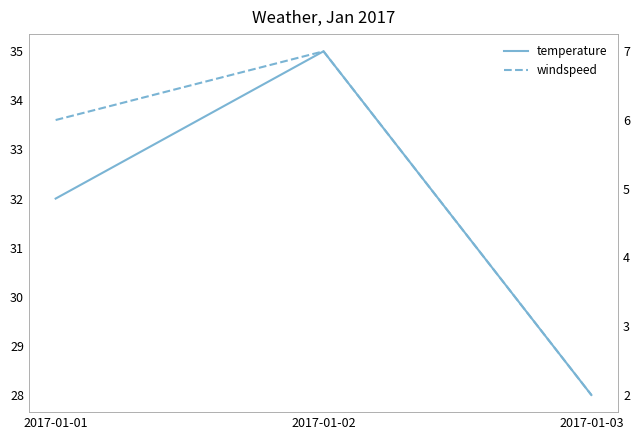

At how many categories does at least one series exceed 3?

3